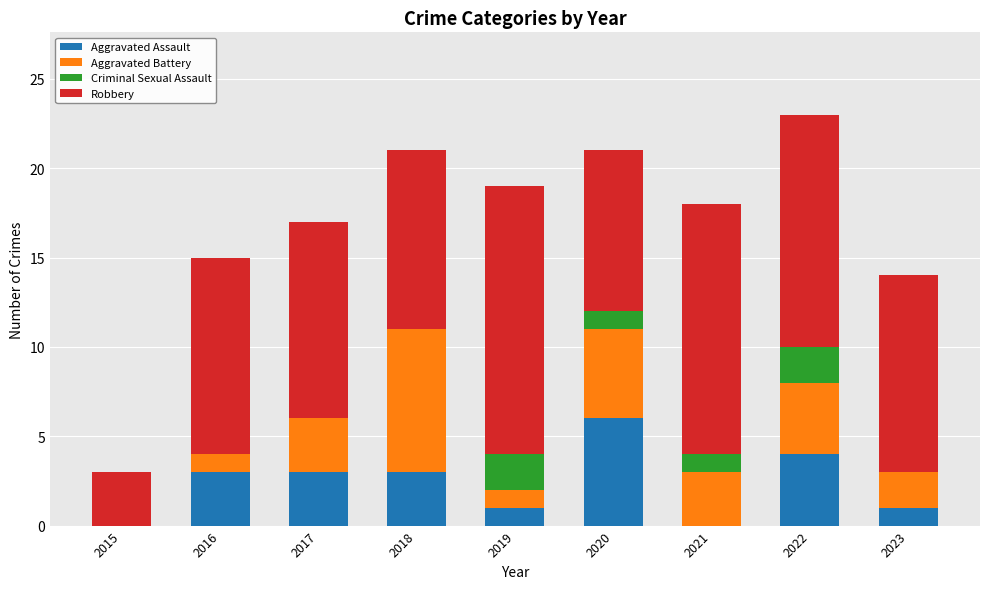

What is the sum of all Aggravated Assault values?

21